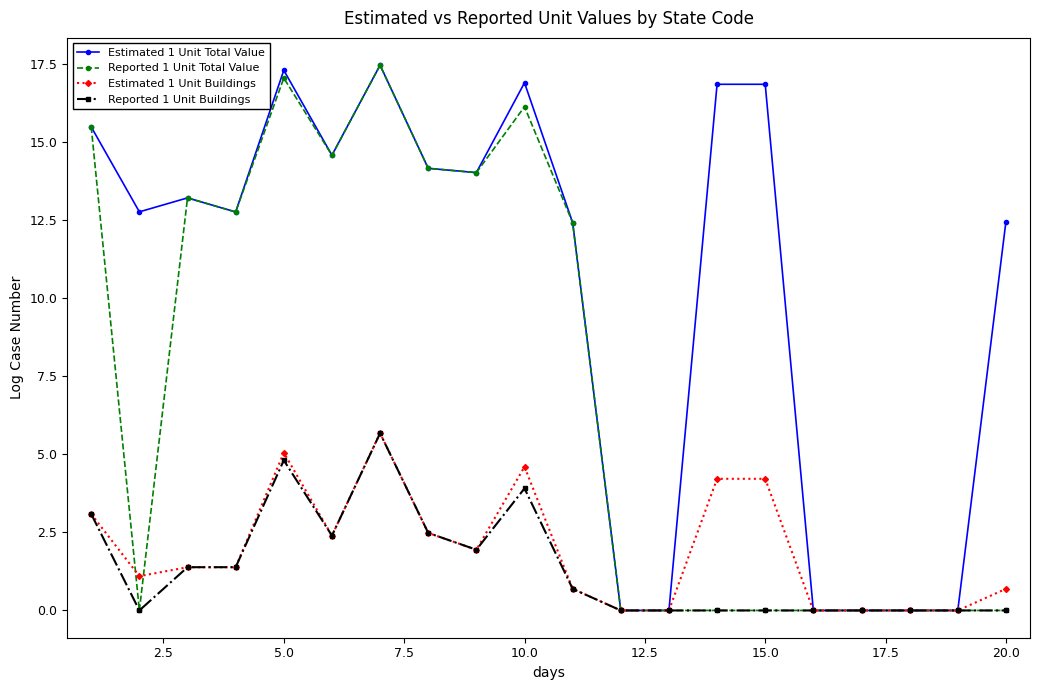

Which series has the largest range (max minus min)?

Estimated 1 Unit Total Value